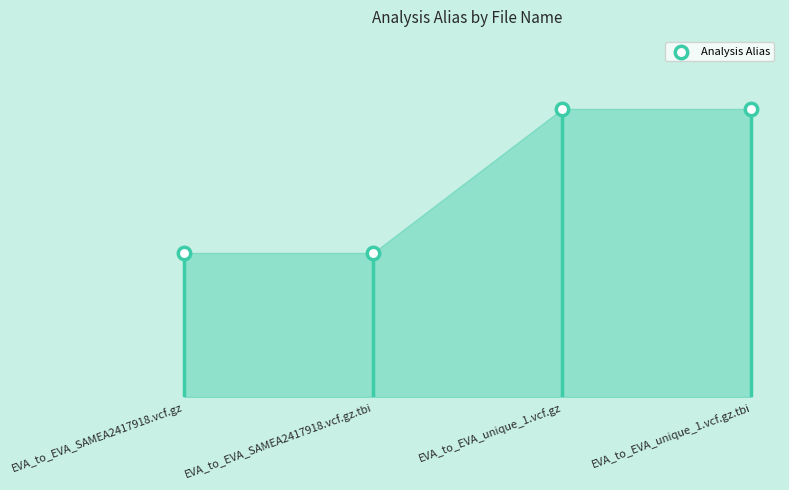

Approximately how many times larger is the value at EVA_to_EVA_SAMEA2417918.vcf.gz.tbi compared to EVA_to_EVA_unique_1.vcf.gz.tbi?

0.5